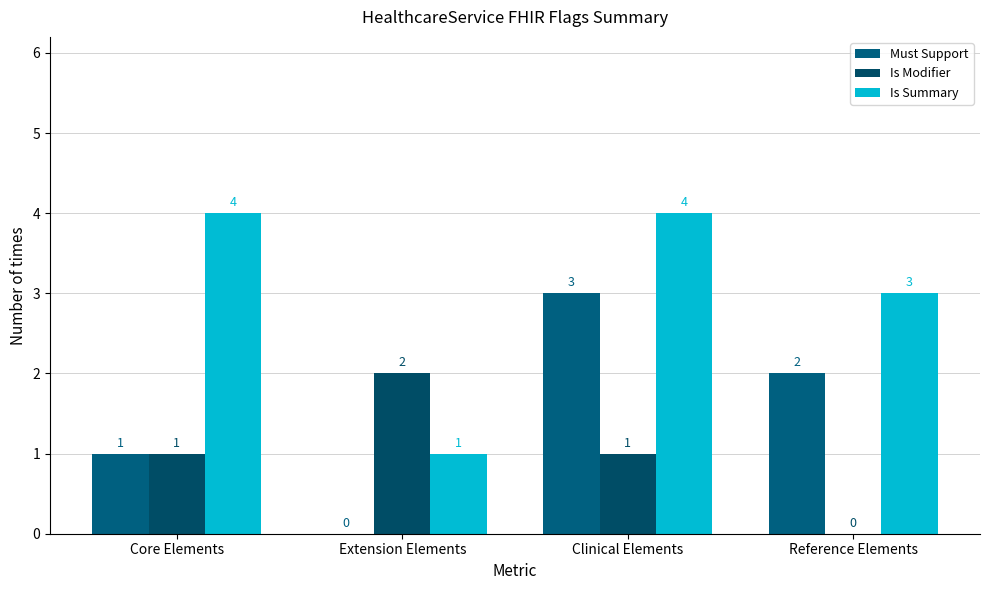

The Is Modifier series shows 0 at Extension Elements. True or false?

False